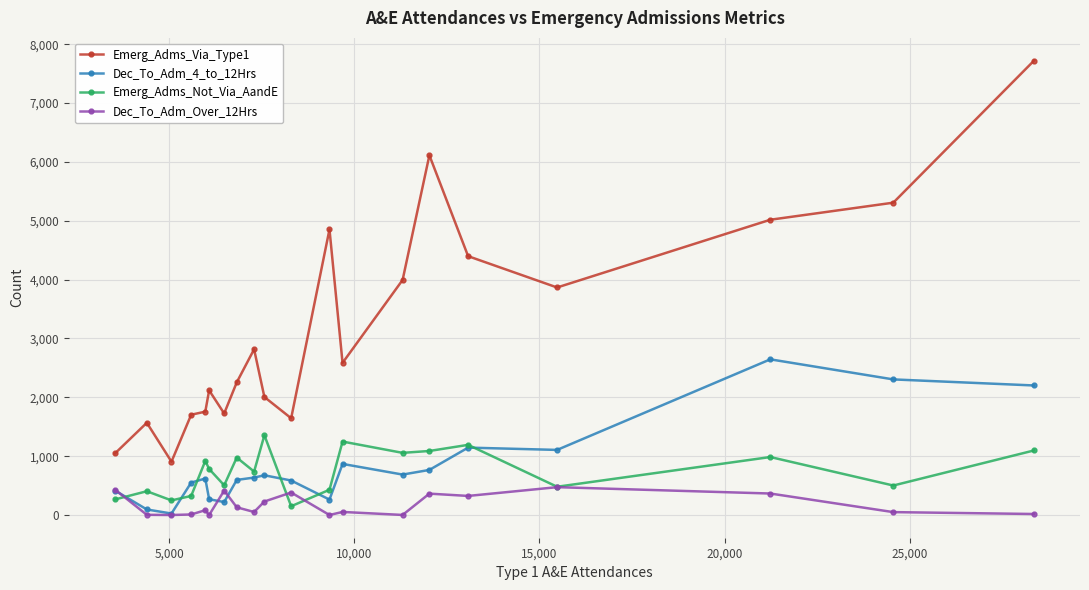

At how many categories does at least one series exceed 6705?

1